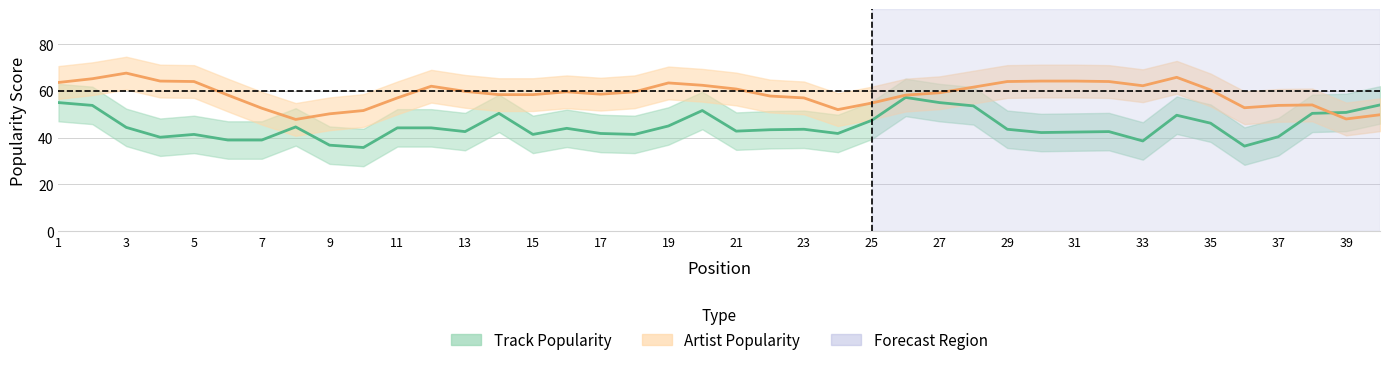

What is the maximum value shown in the chart?

67.6